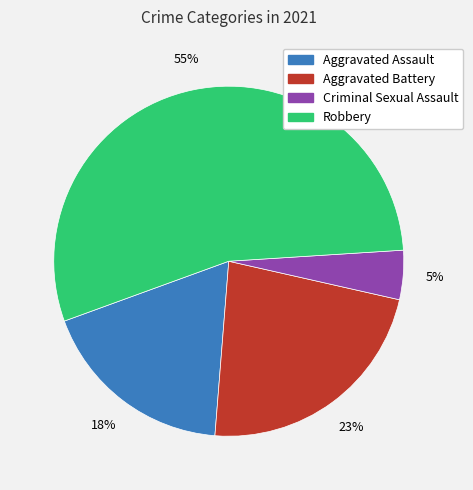

To the nearest percent, what is the combined percentage of Aggravated Battery and Robbery?

77%